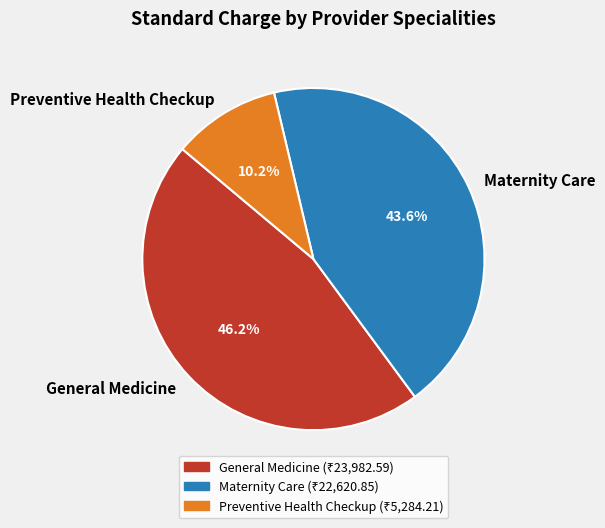

Is there any slice that represents more than half of the pie?

No